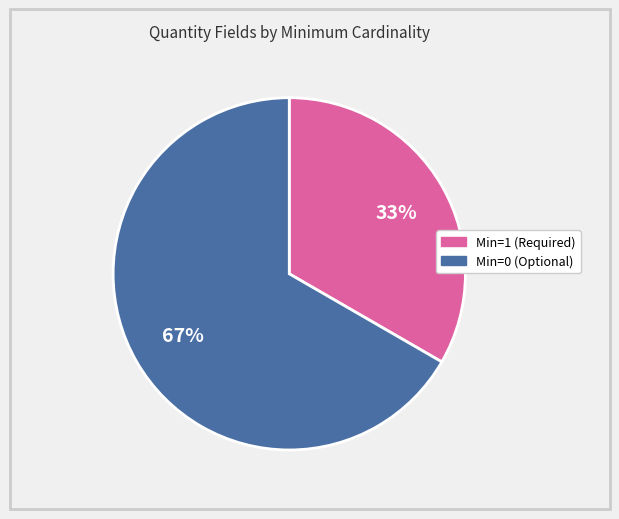

Is there a majority slice in this chart?

Yes